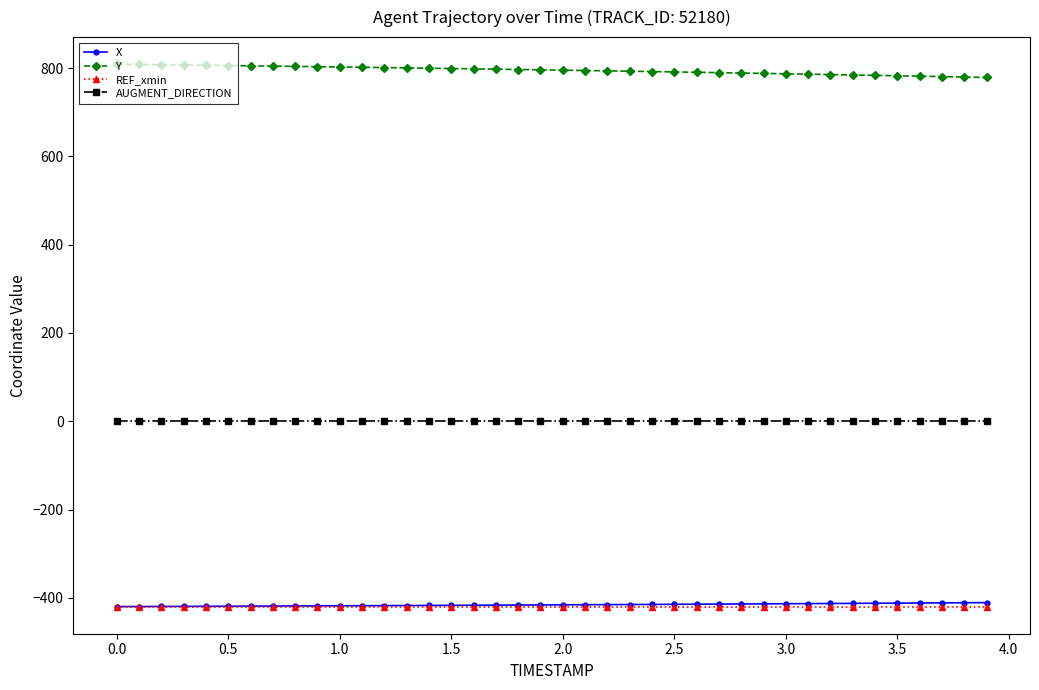

How many distinct data groups are displayed?

4